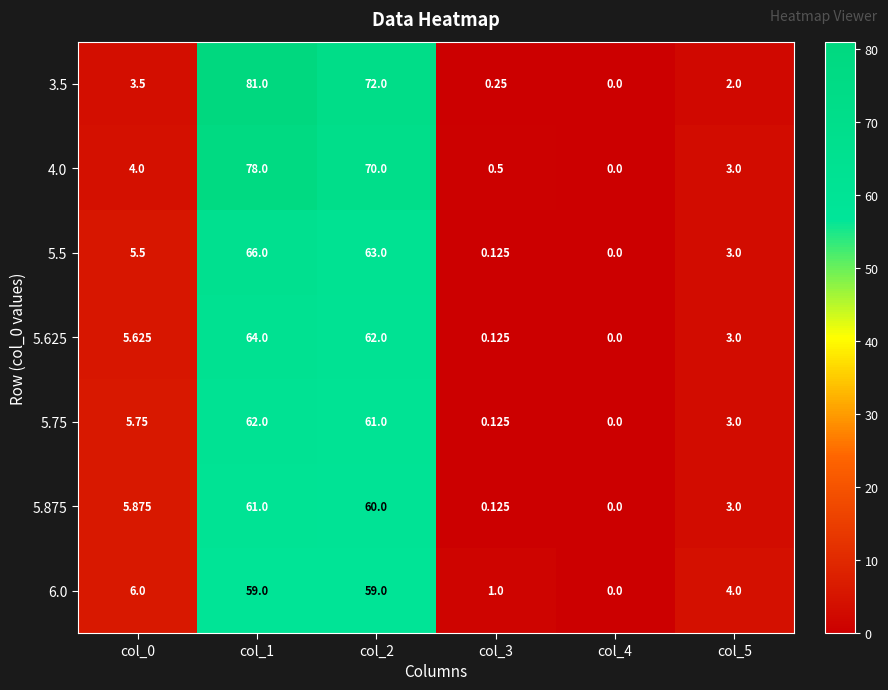

Is the value of 5.5 at col_1 greater than the value of 6.0 at col_0?

Yes